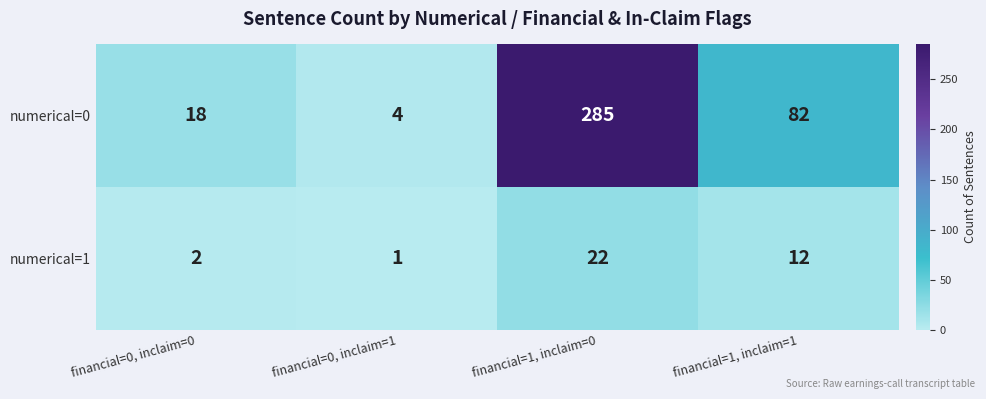

List the series in order of their peak value, lowest first.

numerical=1, numerical=0